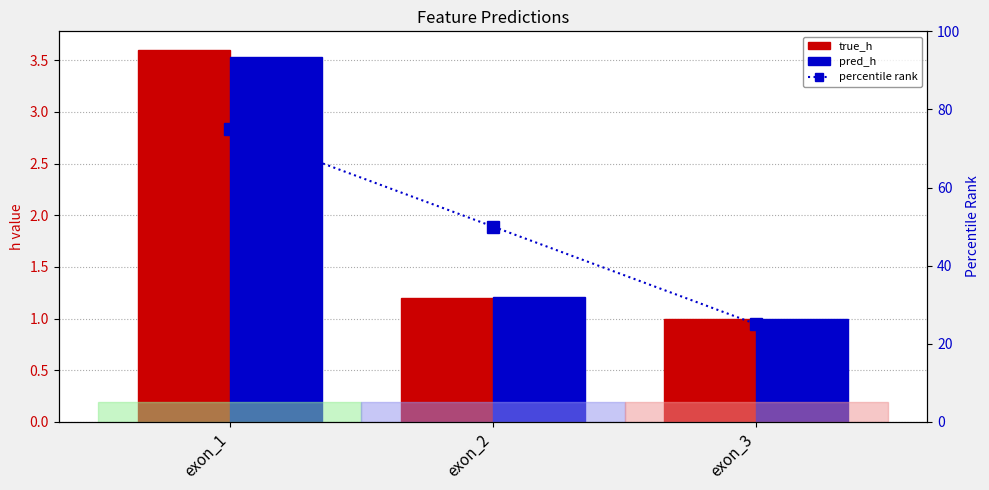

At exon_1, list the series in order from smallest to largest.

pred_h, true_h, percentile rank